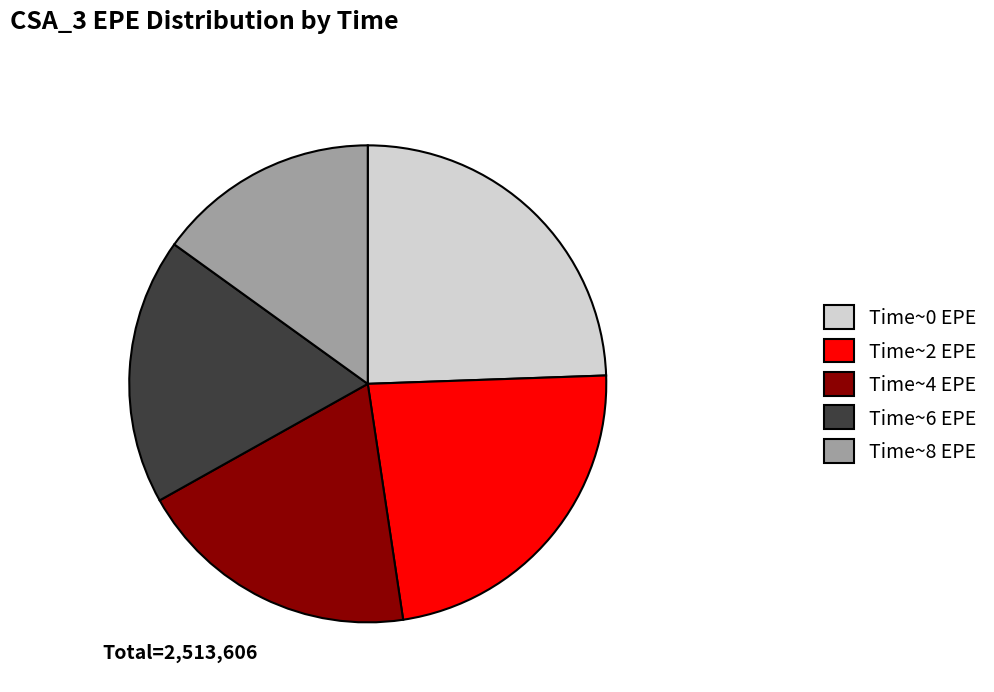

What is the ratio of the value at Time~8 EPE to the value at Time~0 EPE?

0.6